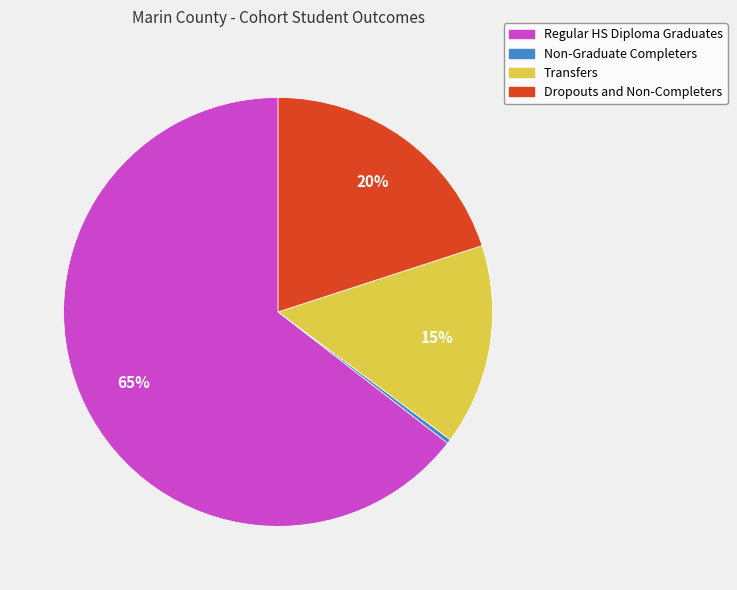

To the nearest percent, what is the difference between the Dropouts and Non-Completers and Regular HS Diploma Graduates slice percentages?

45%